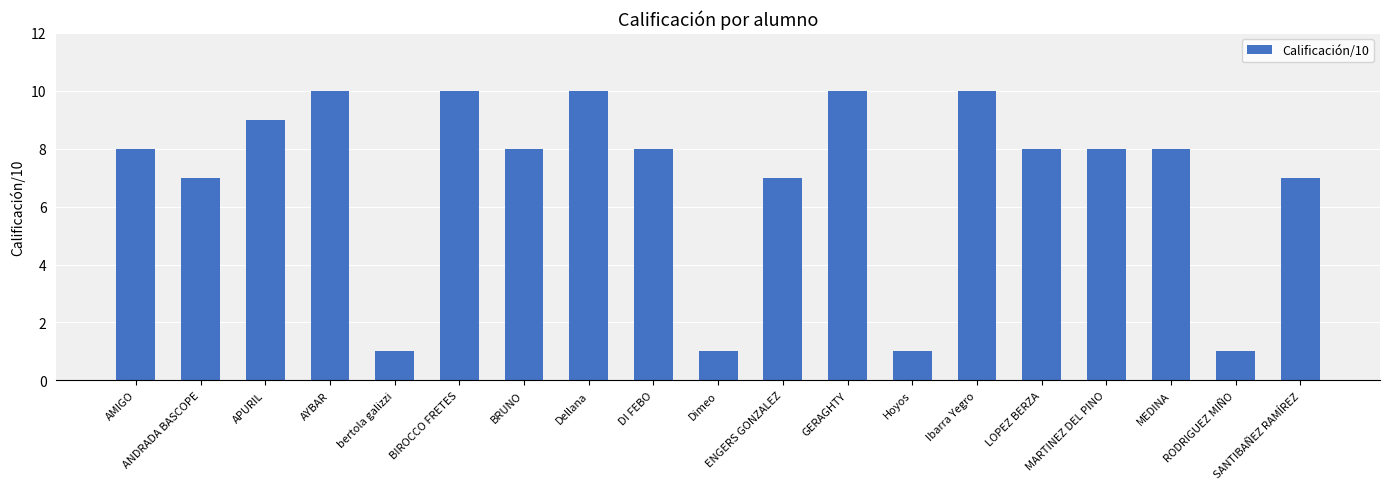

Count the values in the range 7 to 10.

15